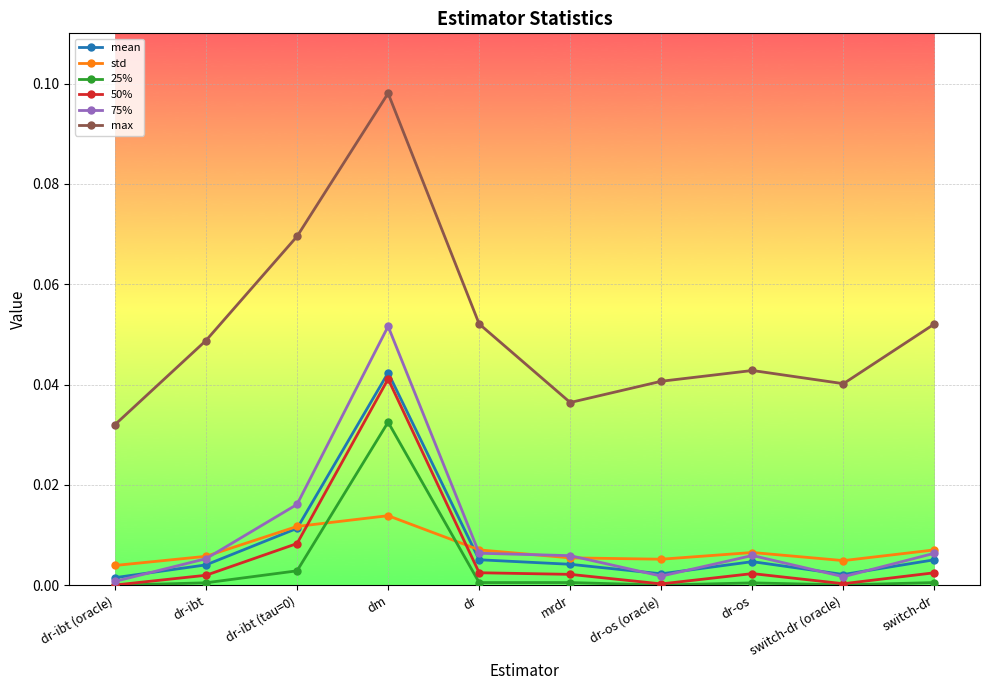

What are all the series names shown in the legend?

mean, std, 25%, 50%, 75%, max